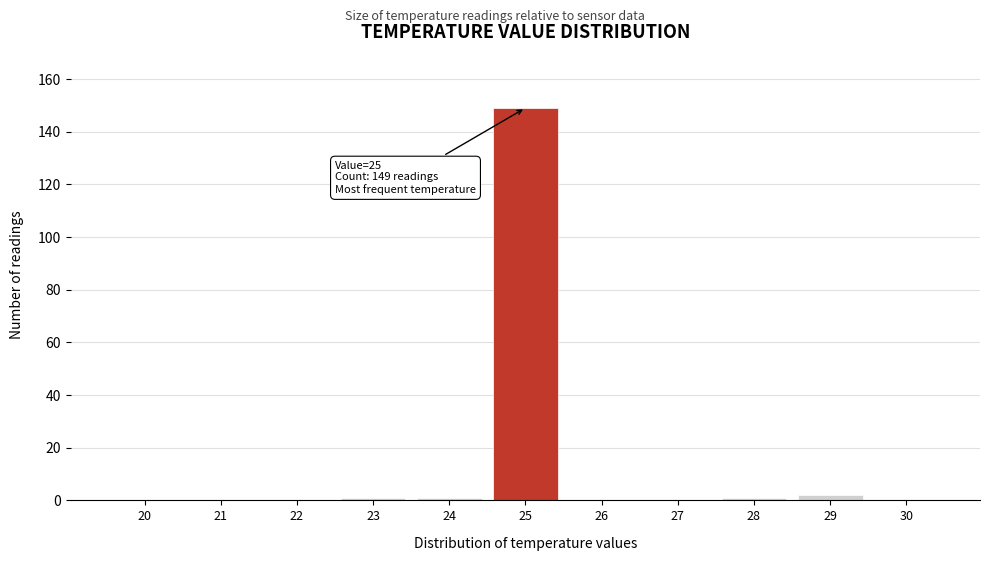

Reading left to right, transcribe all the data shown in this chart.

20=0	21=0	22=0	23=1	24=1	25=149	26=0	27=0	28=1	29=2	30=0